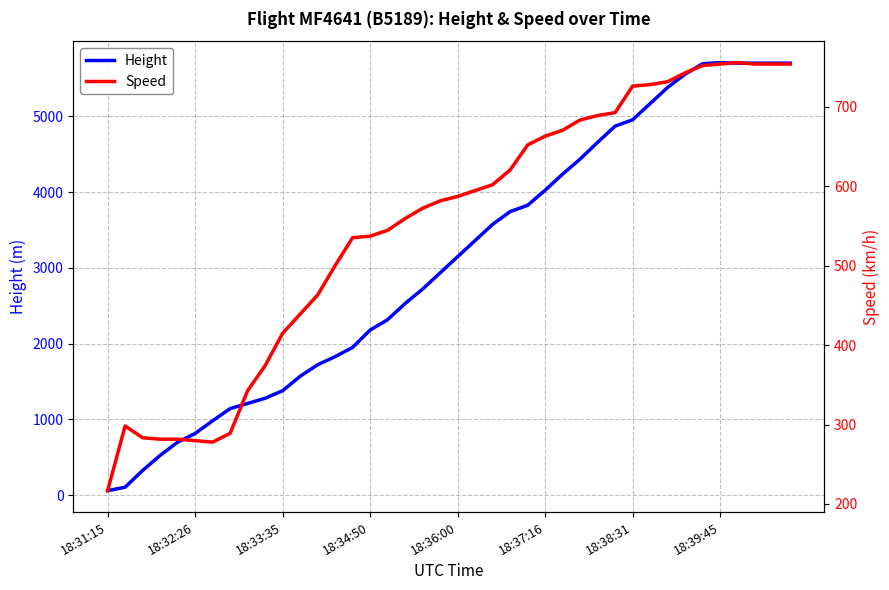

What is the minimum value for Speed?

216.7